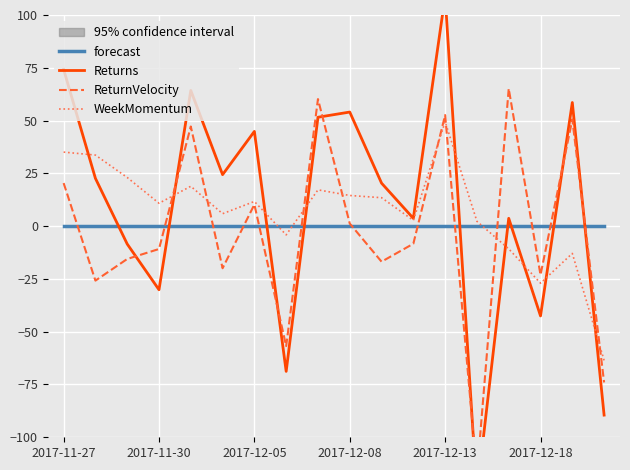

What is the minimum value for WeekMomentum?

-63.6